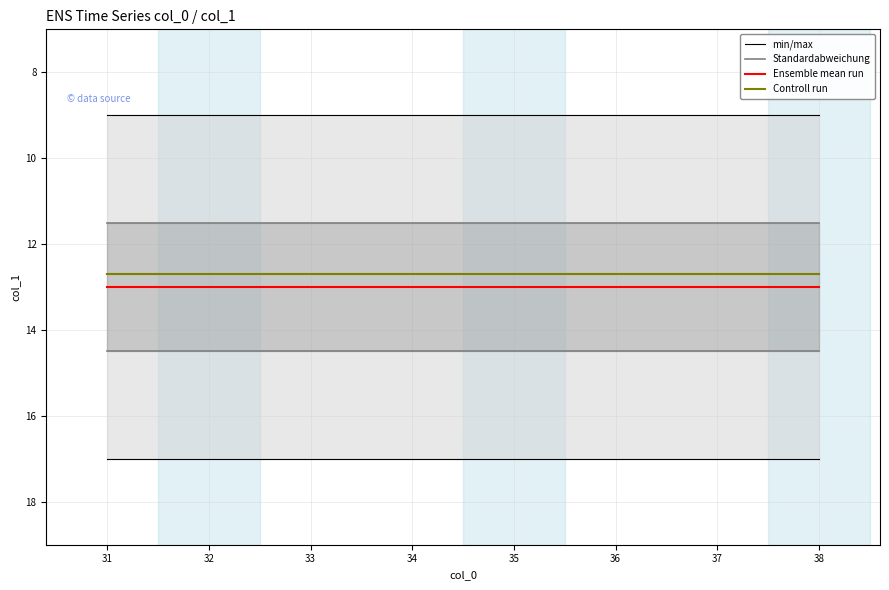

Is the value of min/max at 31 greater than the value of Ensemble mean run at 36?

Yes